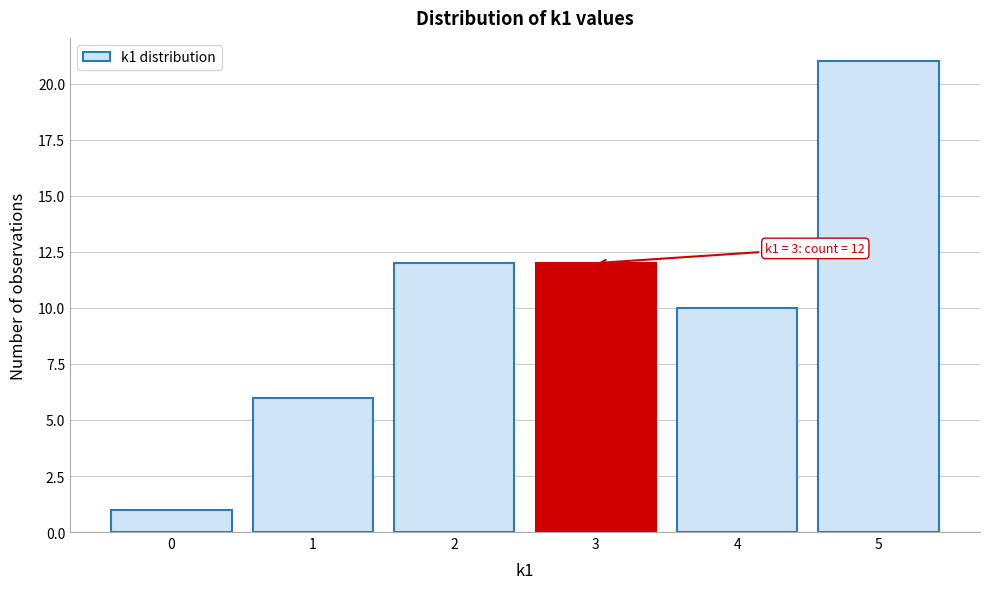

Reading left to right, transcribe all the data shown in this chart.

0=1	1=6	2=12	3=12	4=10	5=21